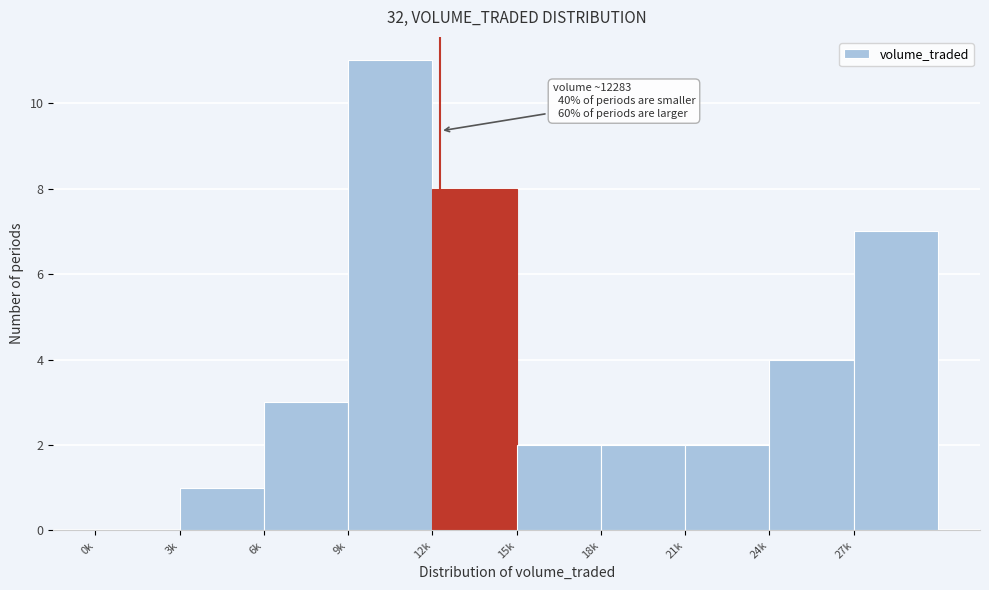

Reading right to left, extract all data points from this chart.

27k=7	24k=4	21k=2	18k=2	15k=2	12k=8	9k=11	6k=3	3k=1	0k=0